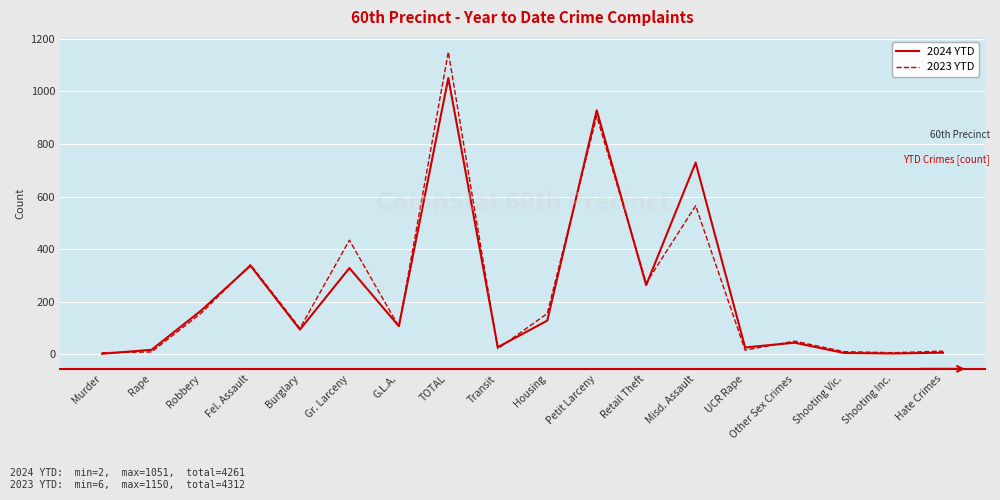

At which label does 2023 YTD reach its peak?

TOTAL